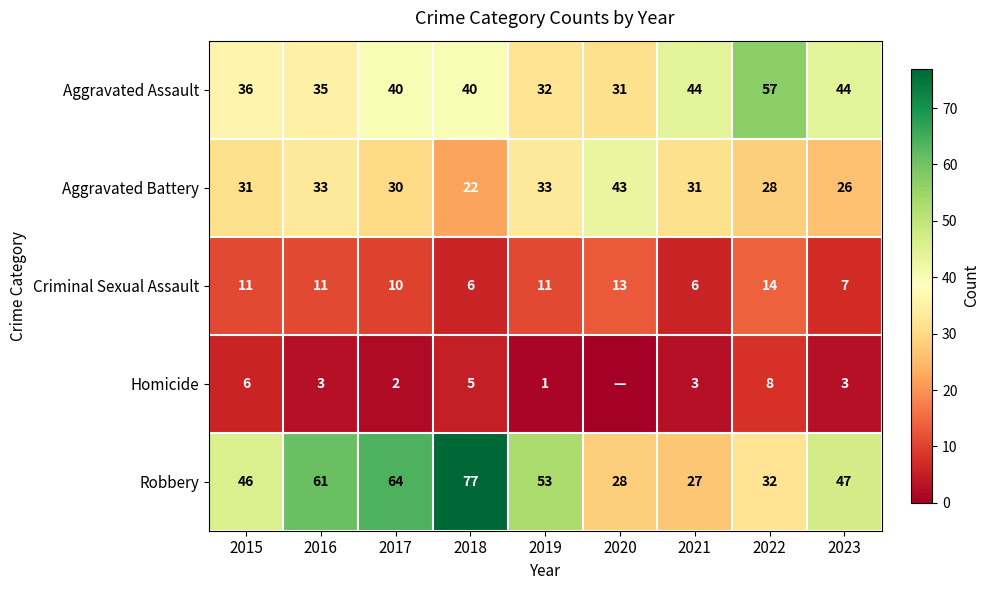

Count the number of categories in the chart.

9